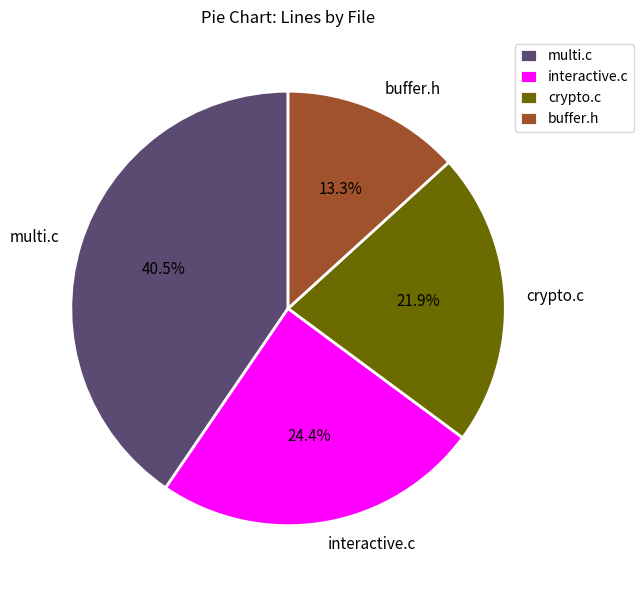

Does any single category account for the majority?

No